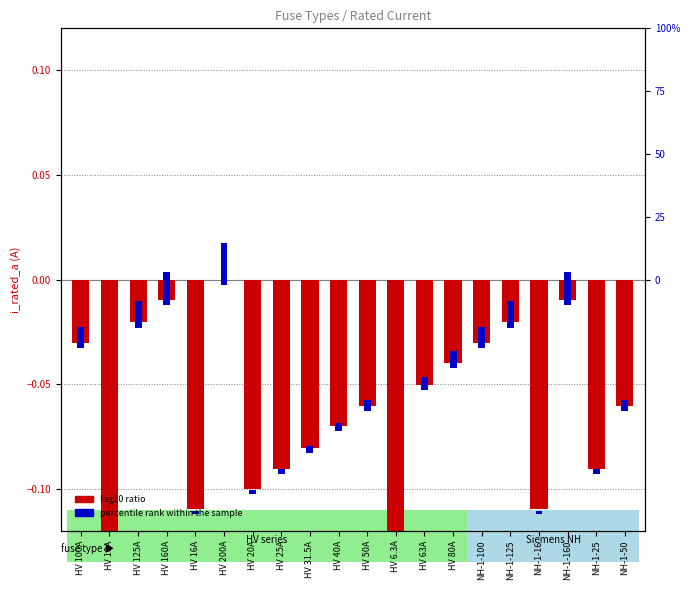

Which has a higher value, NH-1-25 or HV 16A?

NH-1-25